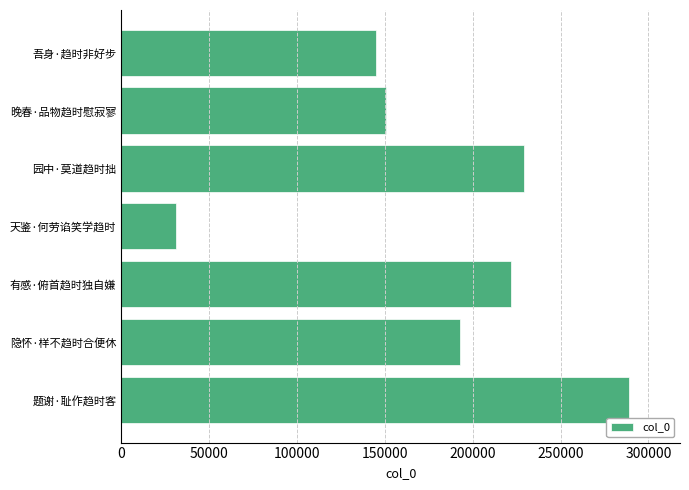

List the labels in order of value, largest first.

题谢·耻作趋时客, 园中·莫道趋时拙, 有感·俯首趋时独自嫌, 隐怀·样不趋时合便休, 晚春·品物趋时慰寂寥, 吾身·趋时非好步, 天鉴·何劳谄笑学趋时